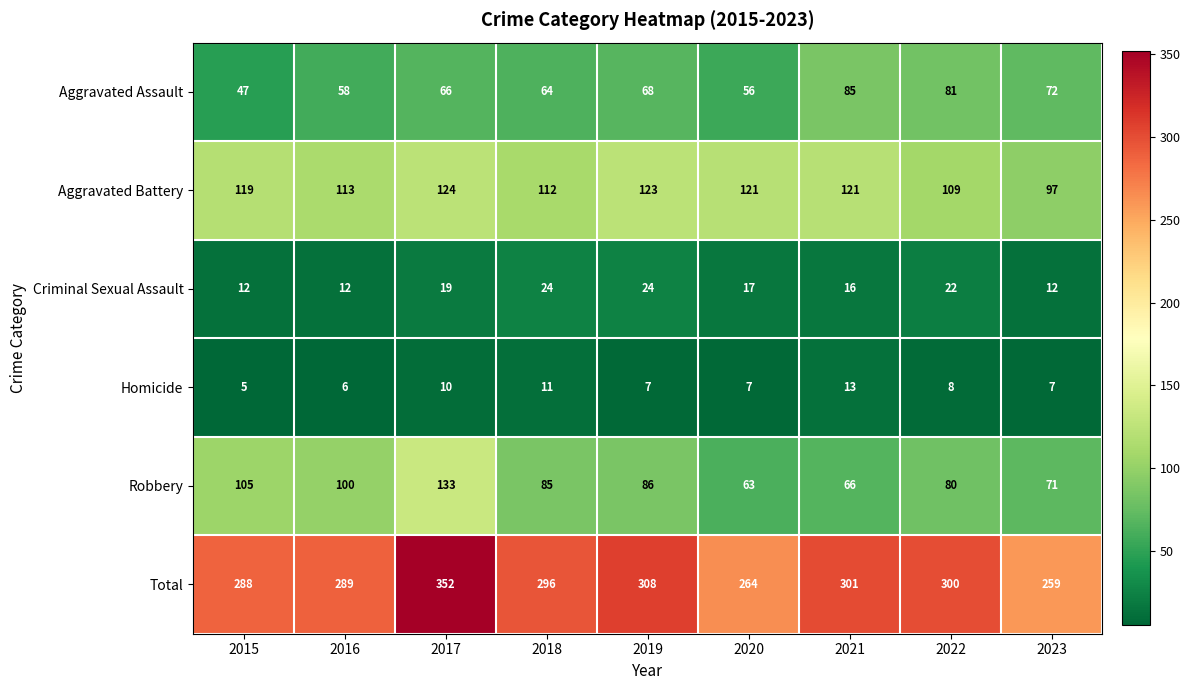

What is the total value across all series at 2018?

592